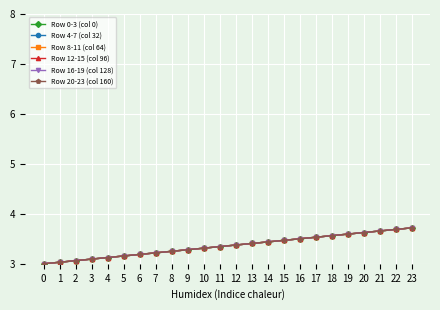

What is the total value across all series at 12?

20.2